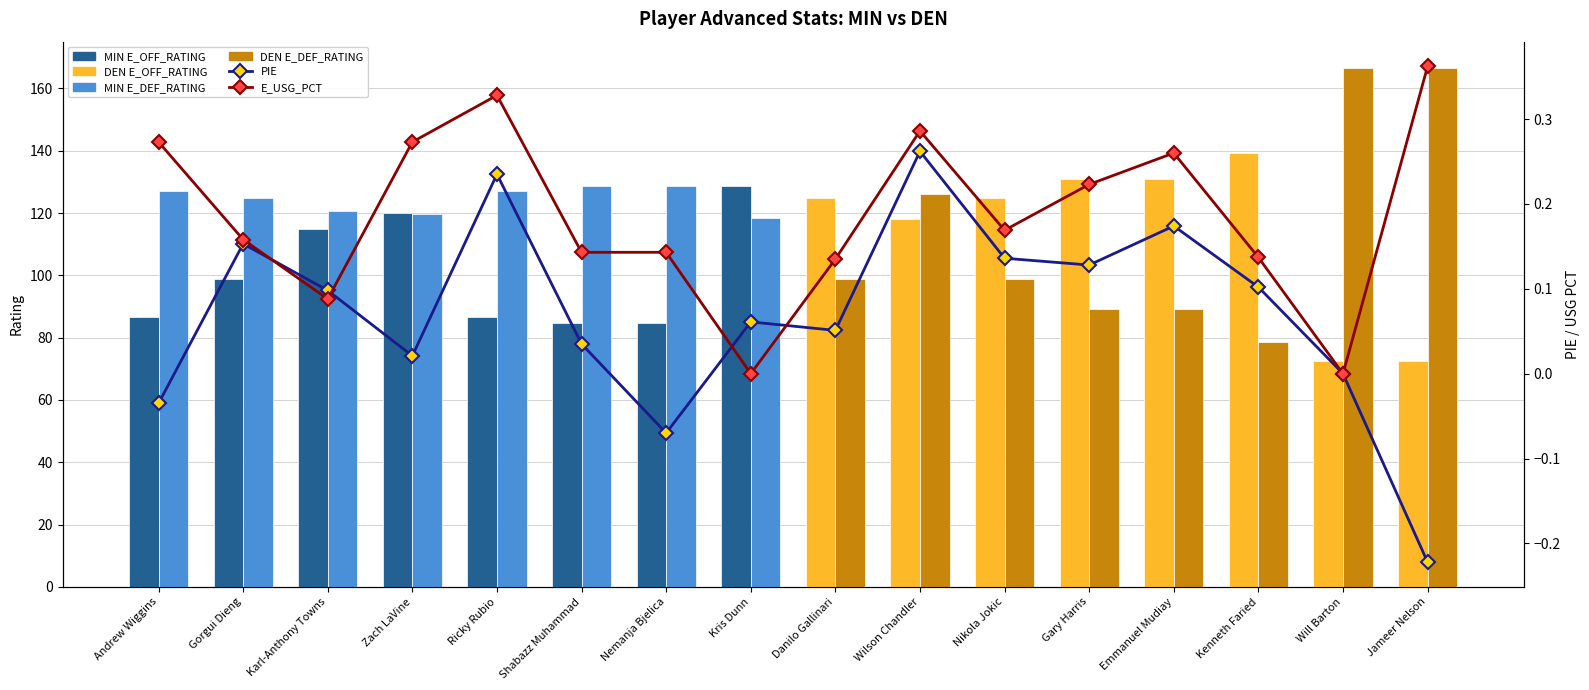

Rank the series by their maximum value, from highest to lowest.

E_DEF_RATING, E_OFF_RATING, E_USG_PCT, PIE